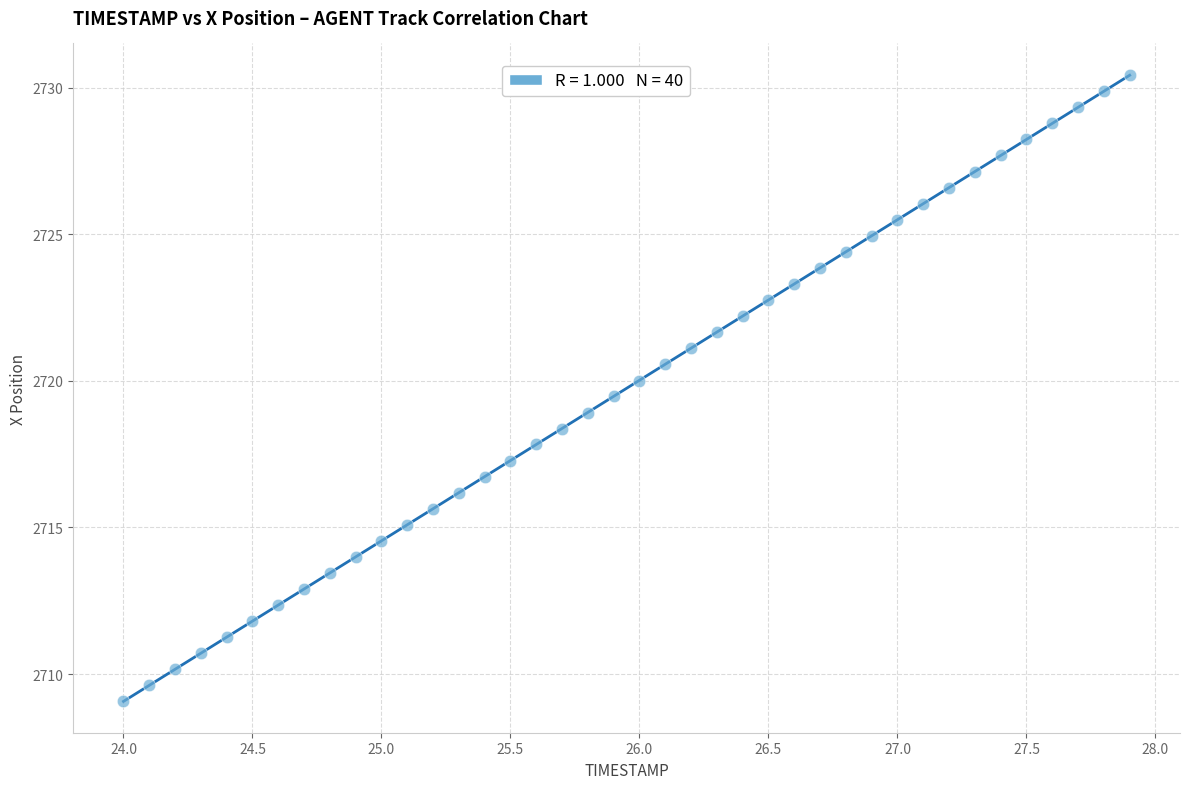

What is the range of Y values (max minus min)?

21.4